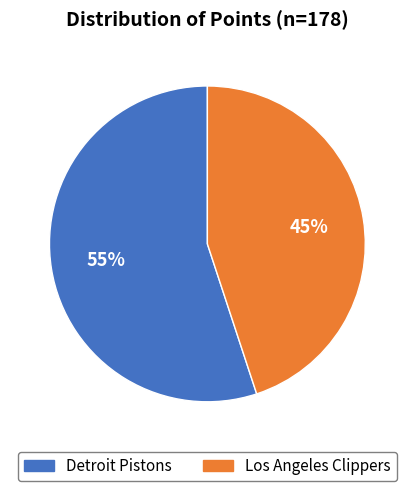

Between Detroit Pistons and Los Angeles Clippers, which is larger?

Detroit Pistons